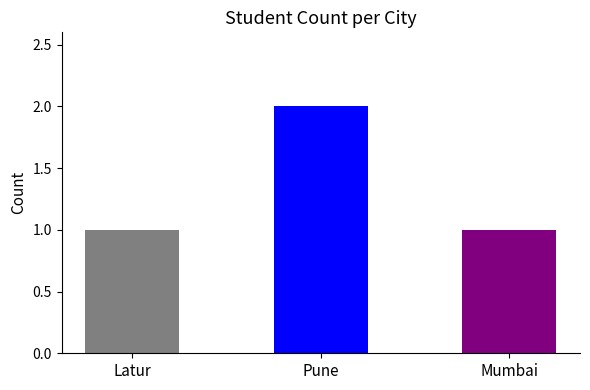

The chart shows a value of 2 at Pune. True or false?

True